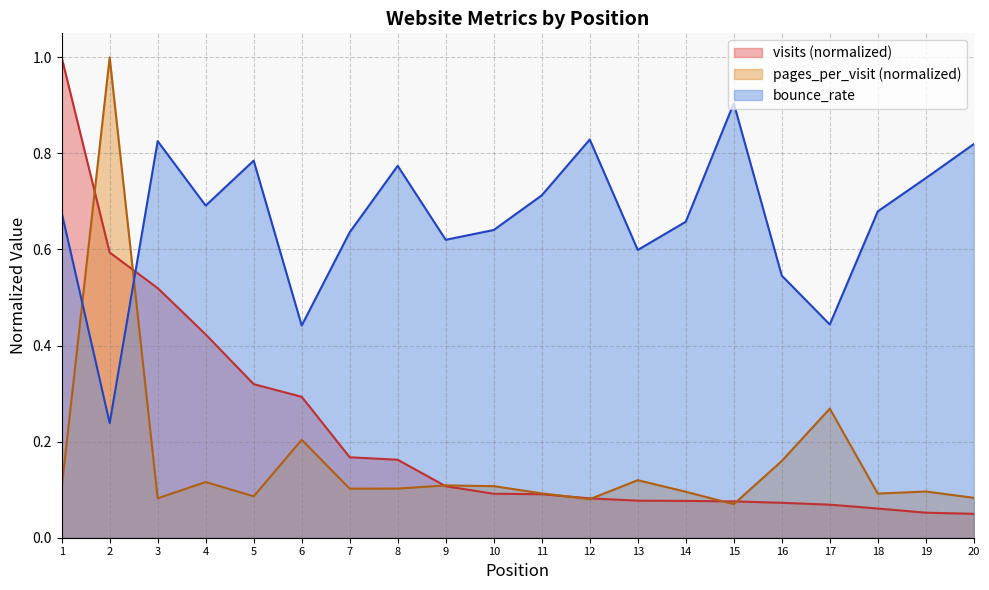

Is it true that pages_per_visit equals 0.1 at 9?

True